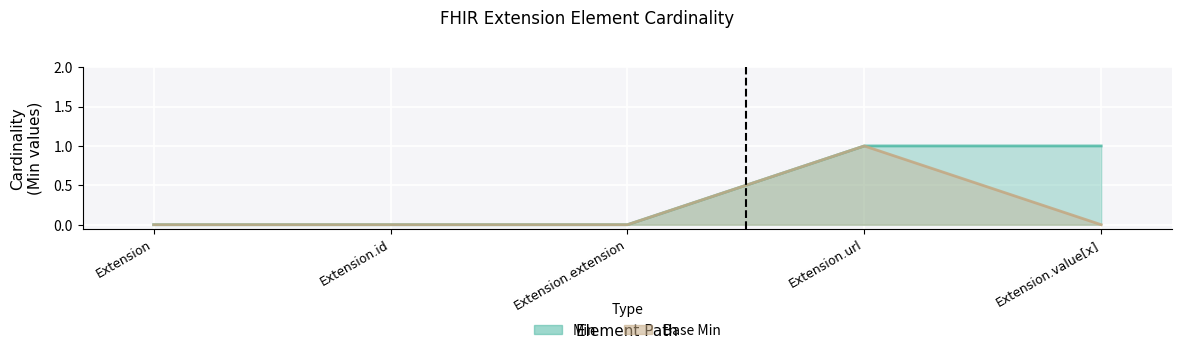

The Base Min series shows 0 at Extension.extension. True or false?

True